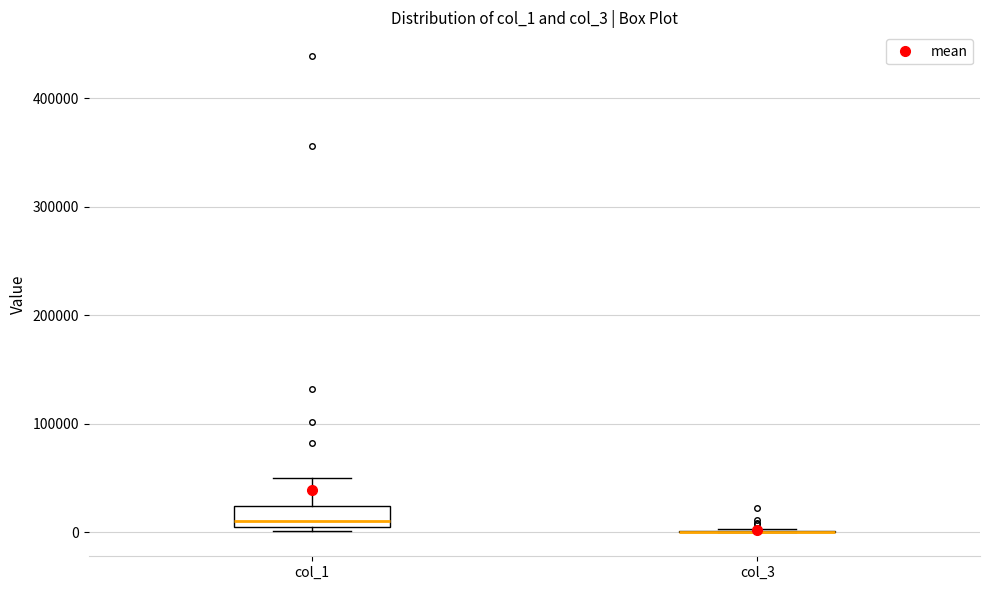

Reading left to right, transcribe this box plot: for each box, give where its median line is, the range the box spans, and where its two whiskers end, as read against the y-axis. The values are not printed on the chart, so give them approximately, as read against the axis.

col_1: median 10000 (just above the box's lower edge), box 10000 to 20000, whiskers 0 to 50000
col_3: box collapsed to a line at 0, whiskers 0 to 0